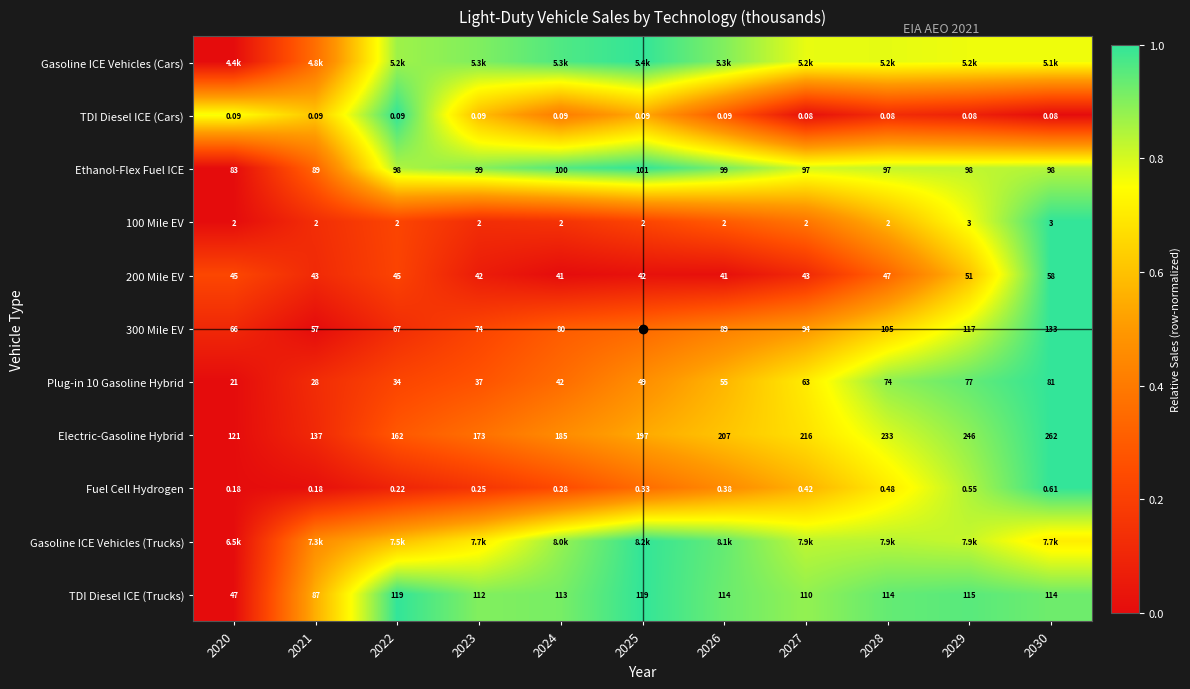

What is the difference between the highest and lowest values at 2030?

1.0